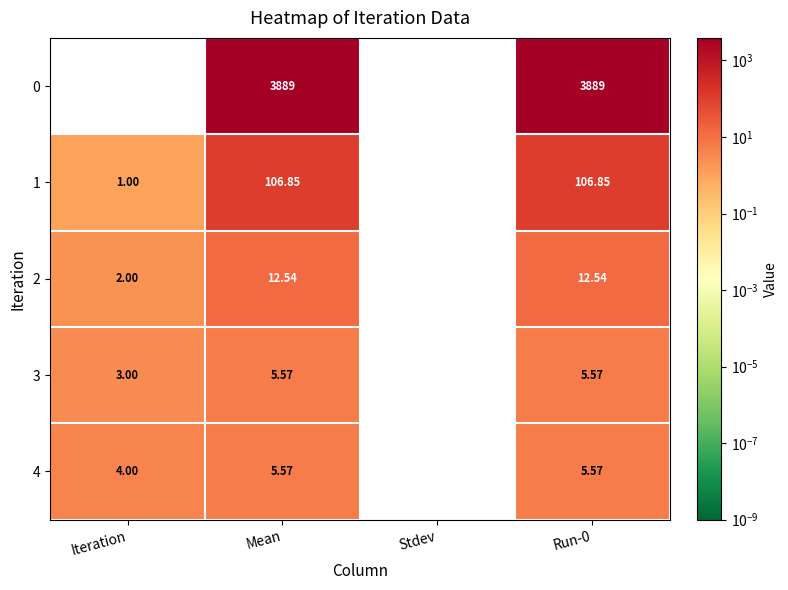

Is the value of 2 at Stdev greater than the value of 4 at Mean?

No